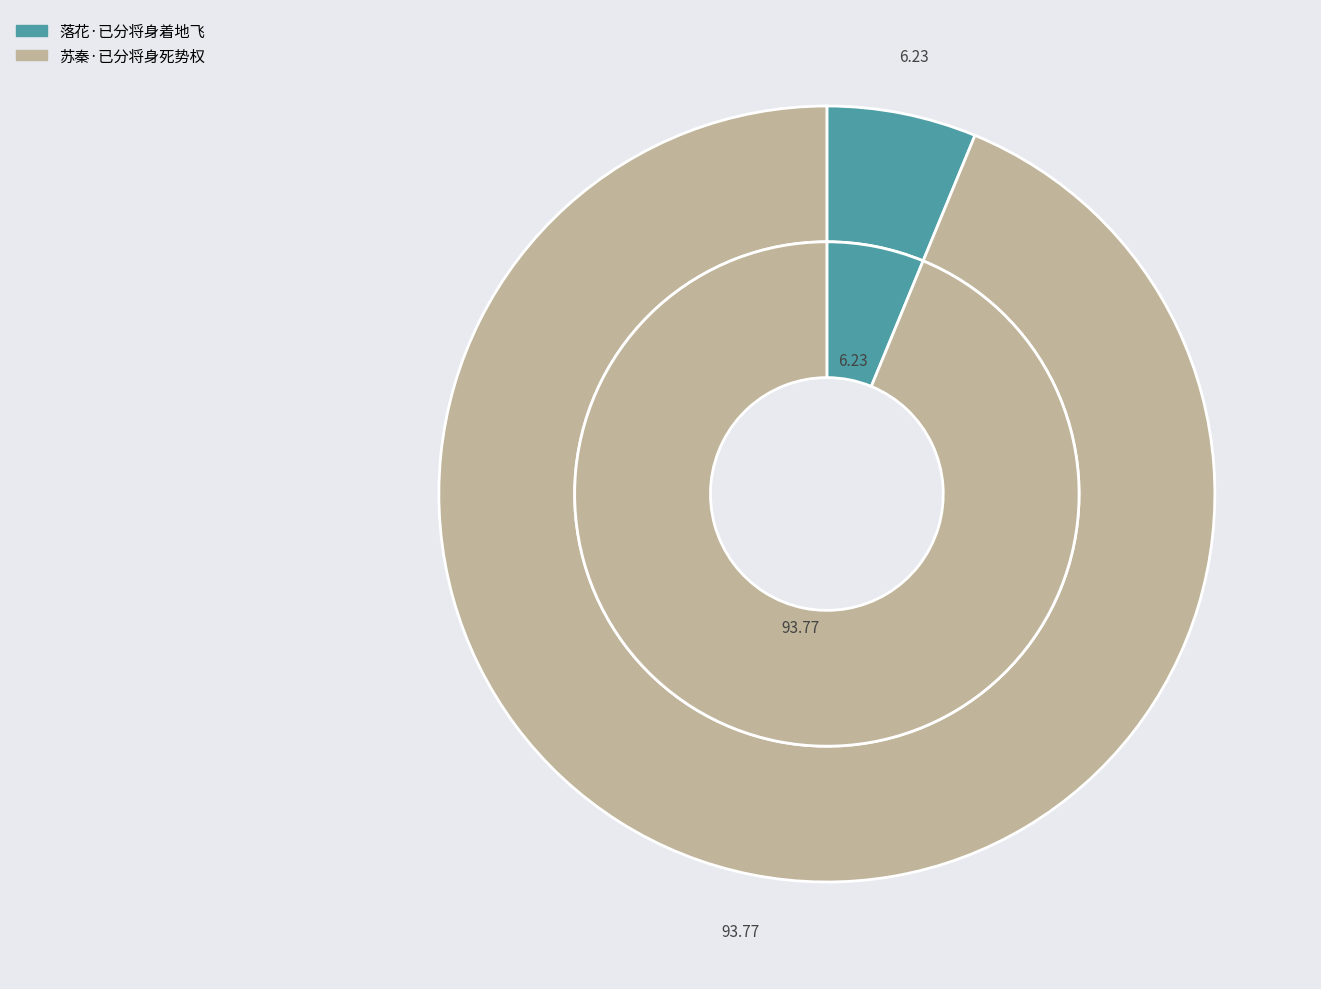

To the nearest percent, what is the combined percentage of 落花·已分将身着地飞 and 苏秦·已分将身死势权?

100%